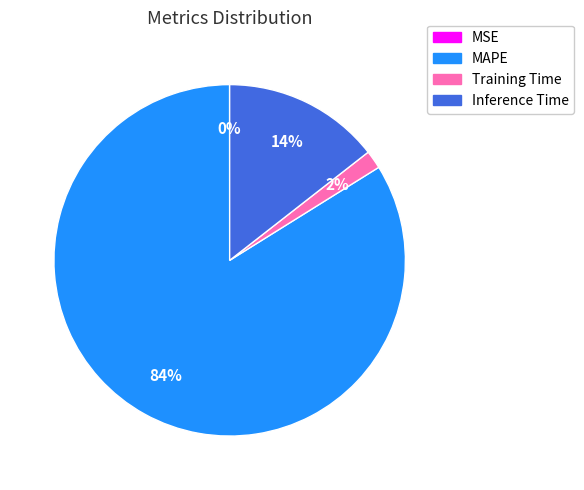

Does MAPE represent more than half of the total?

Yes